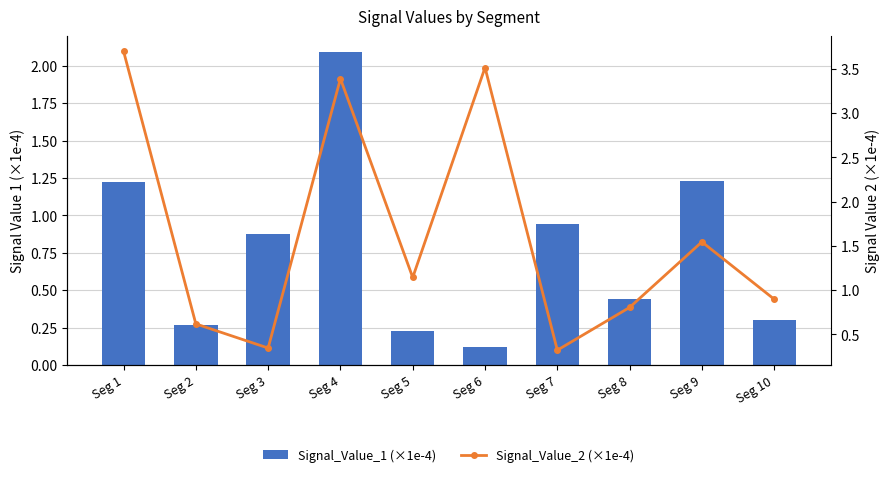

List the series in order of their peak value, highest first.

Signal_Value_2 (×1e-4), Signal_Value_1 (×1e-4)